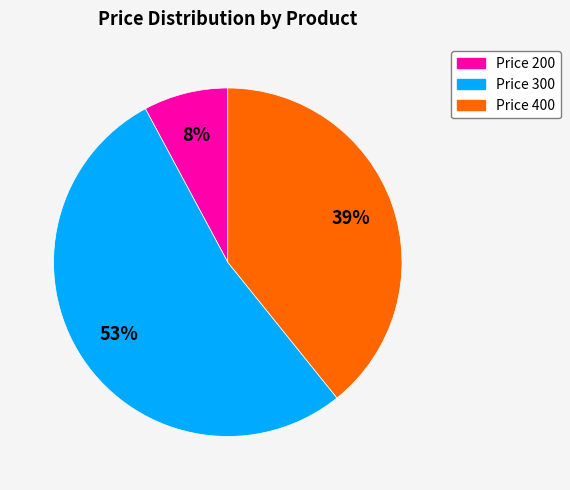

Is Price 200 the majority of the pie?

No